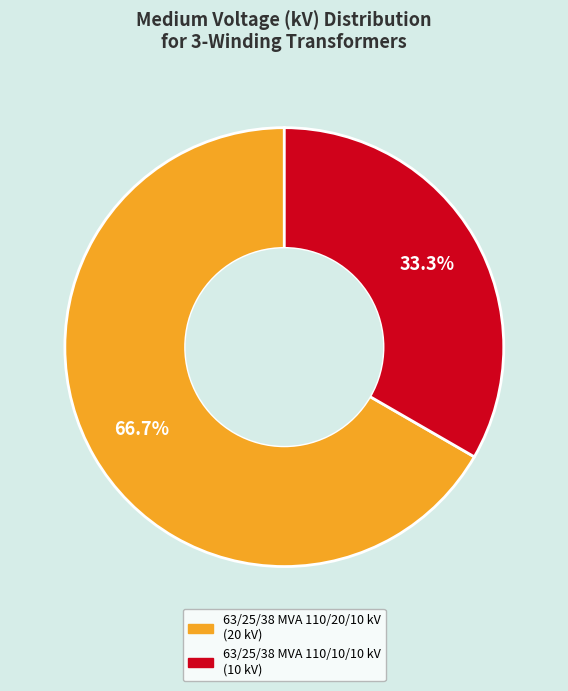

How many segments does this pie chart have?

2